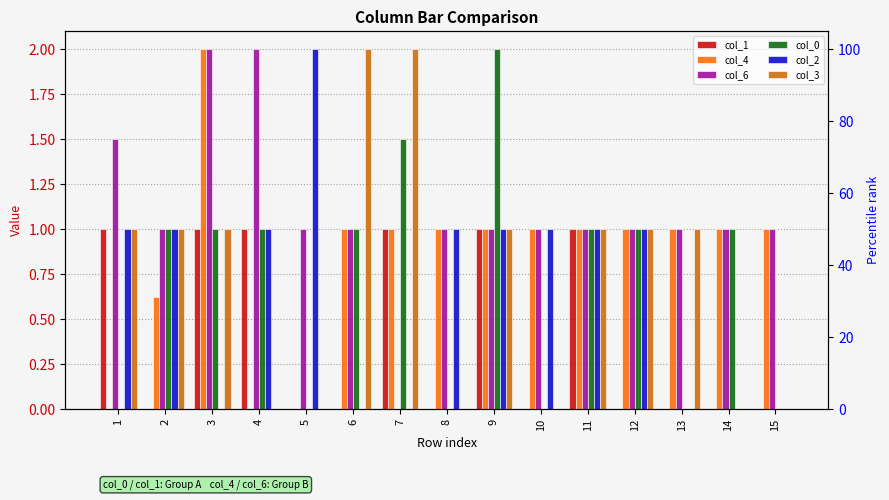

What is the difference between the highest and lowest values at 6?

2.0